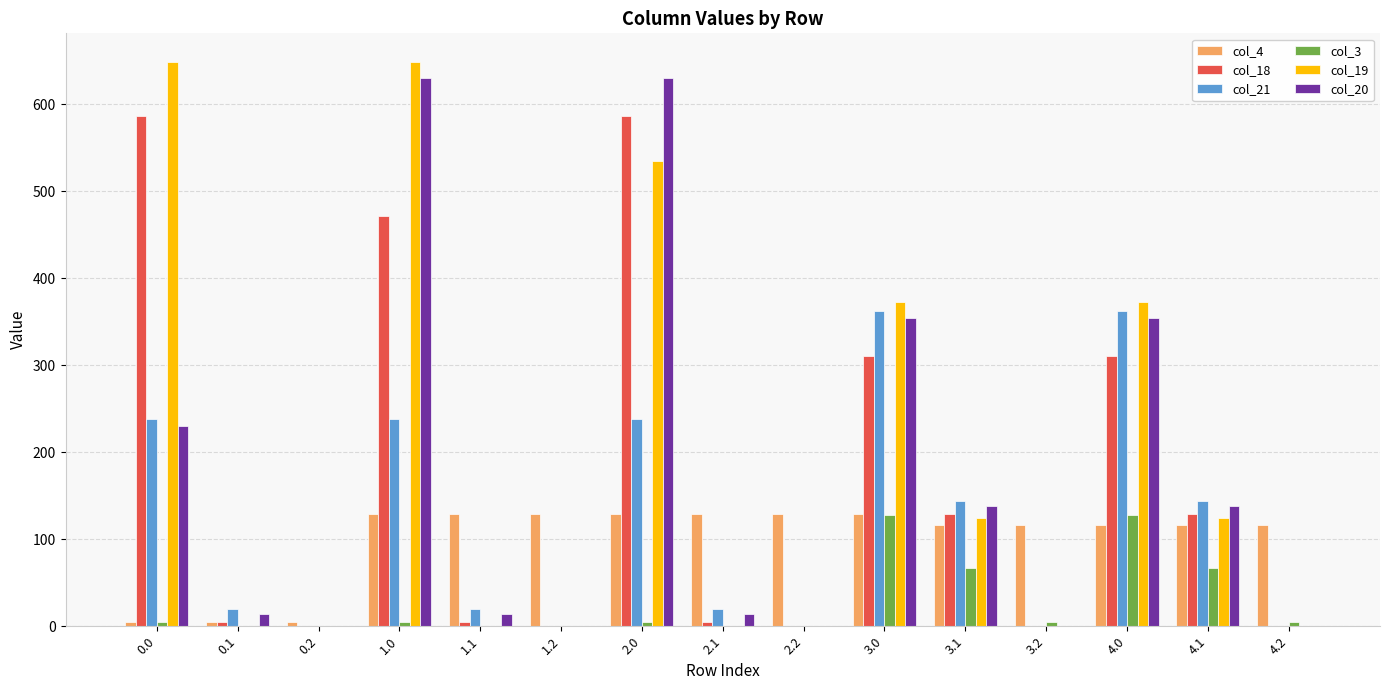

True or false: col_18 has a value of 351.5 at 1.2.

False